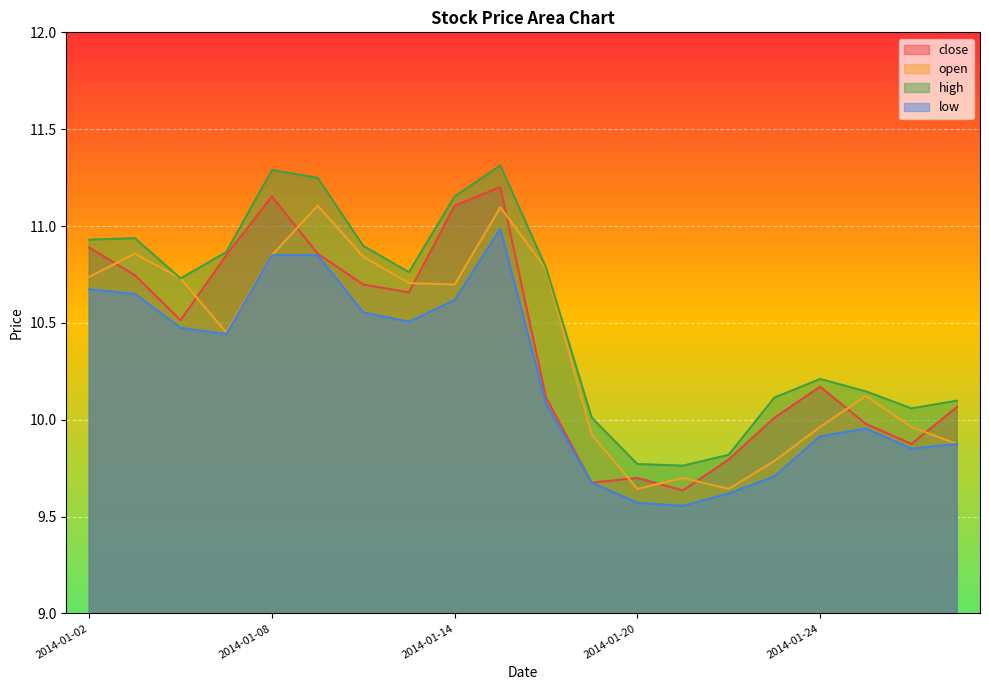

How many values in the low series are below 10?

9